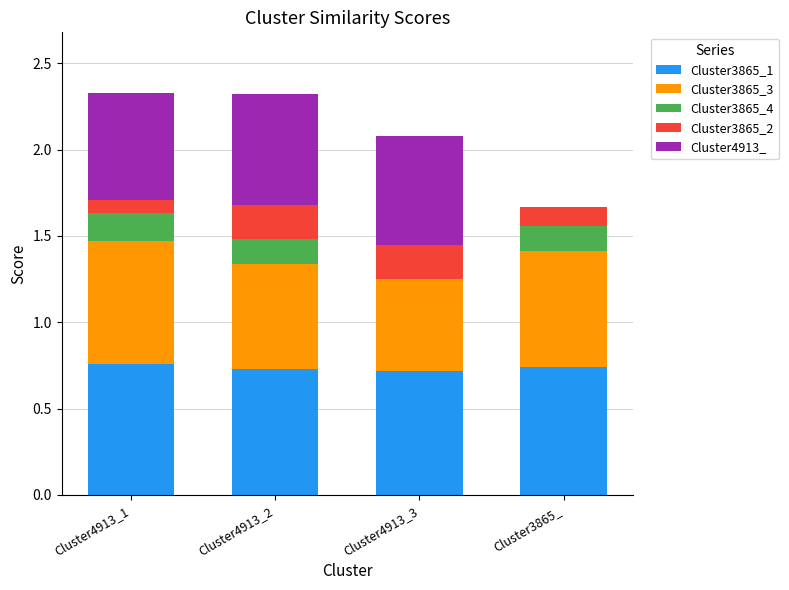

What is the total value across all series at Cluster4913_2?

2.3